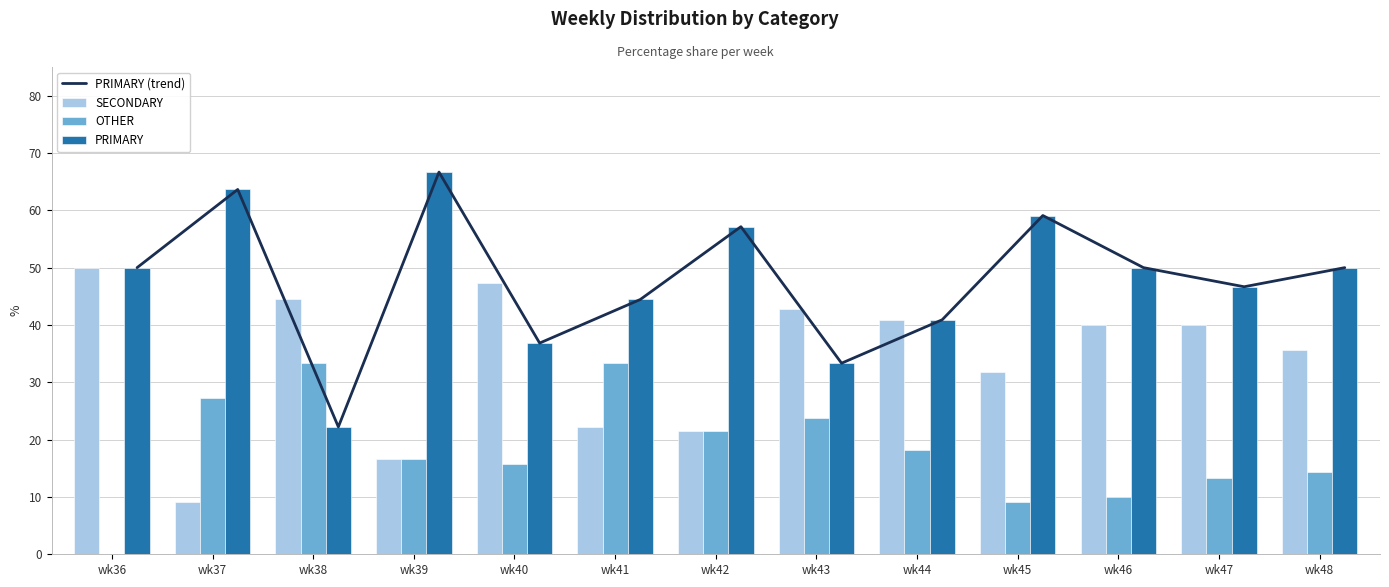

Is the value of PRIMARY at wk45 greater than the value of SECONDARY at wk46?

Yes